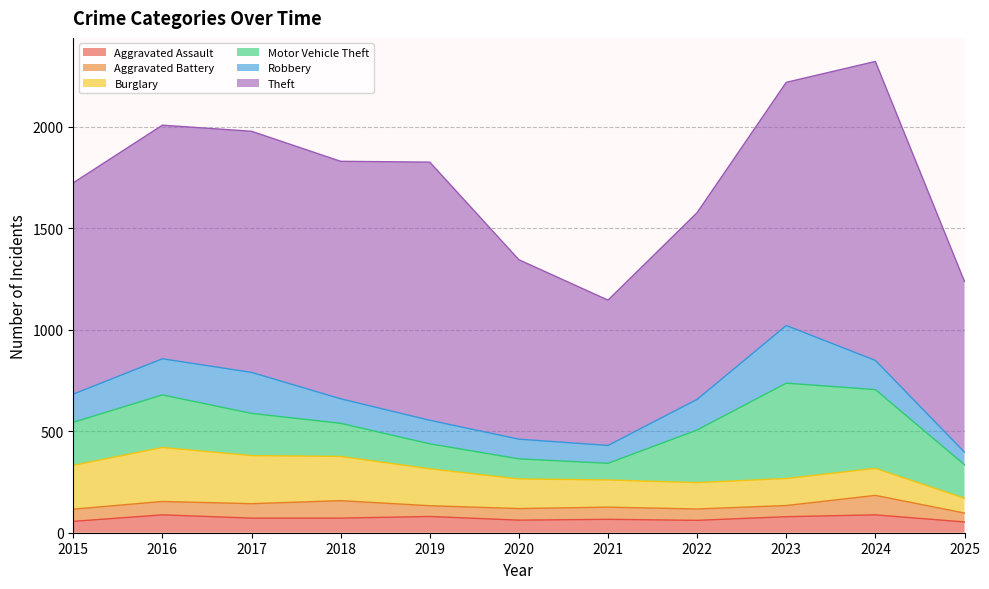

Where is Theft nearest to the value 1094?

2015